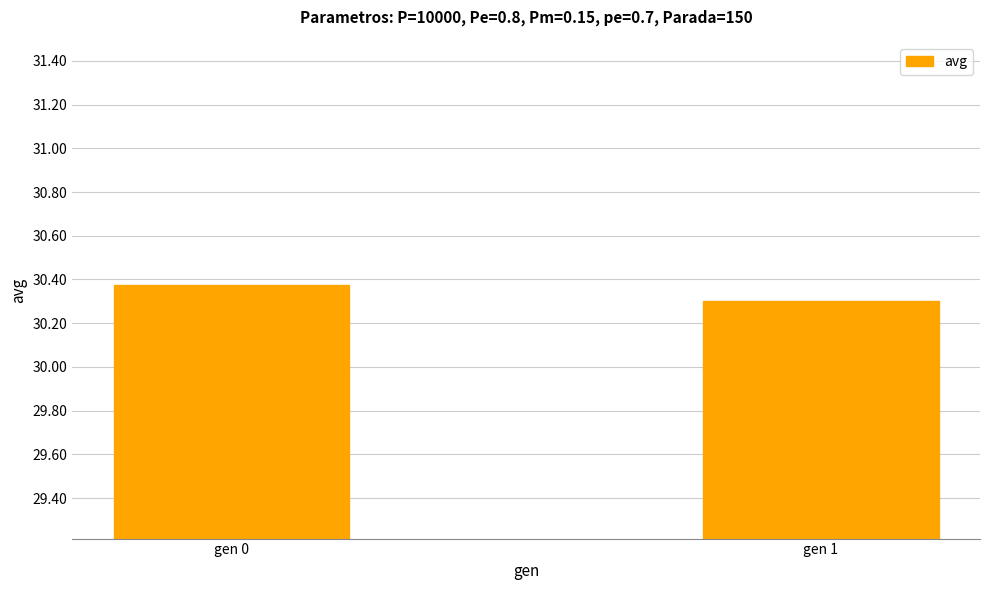

What is the sum of the values at gen 1 and gen 0?

60.7